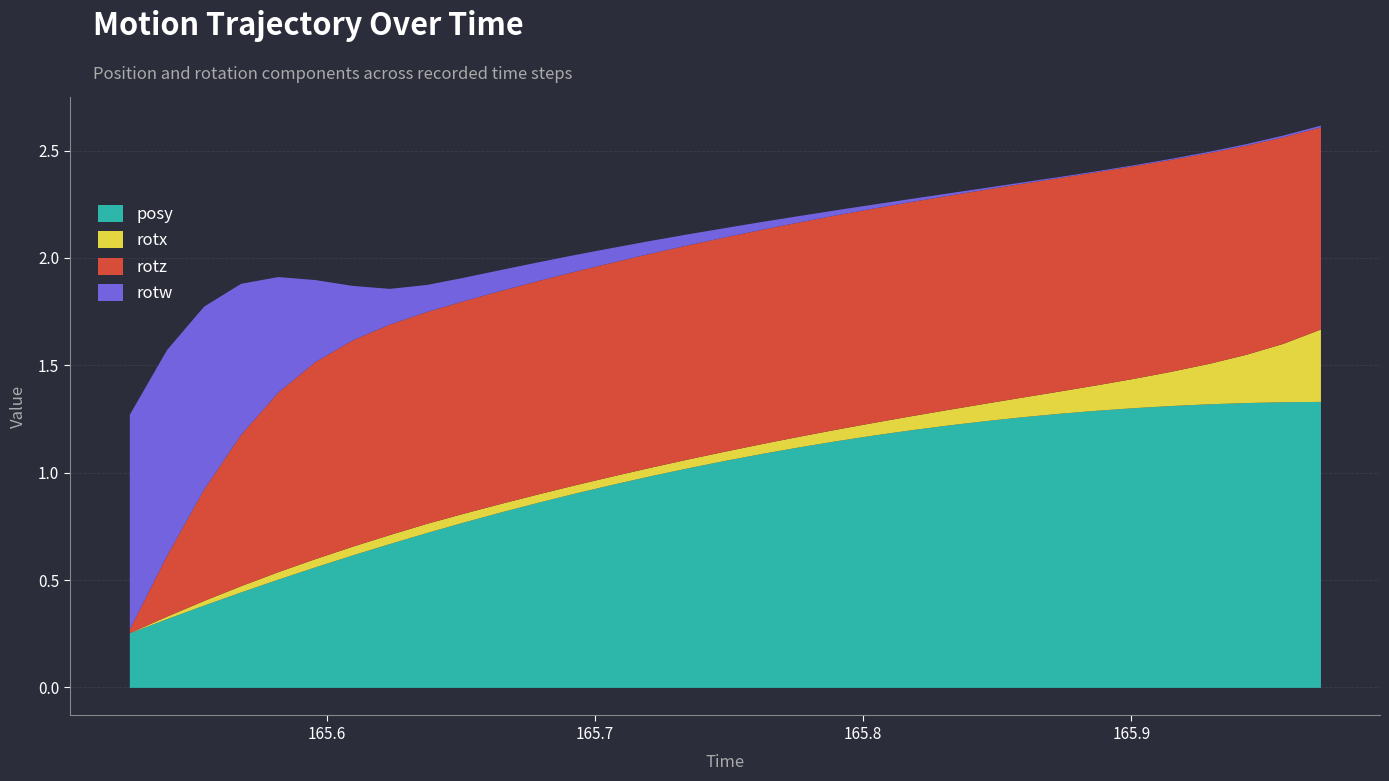

Rank the series at 165.7627 from highest to lowest value.

posy, rotz, rotx, rotw